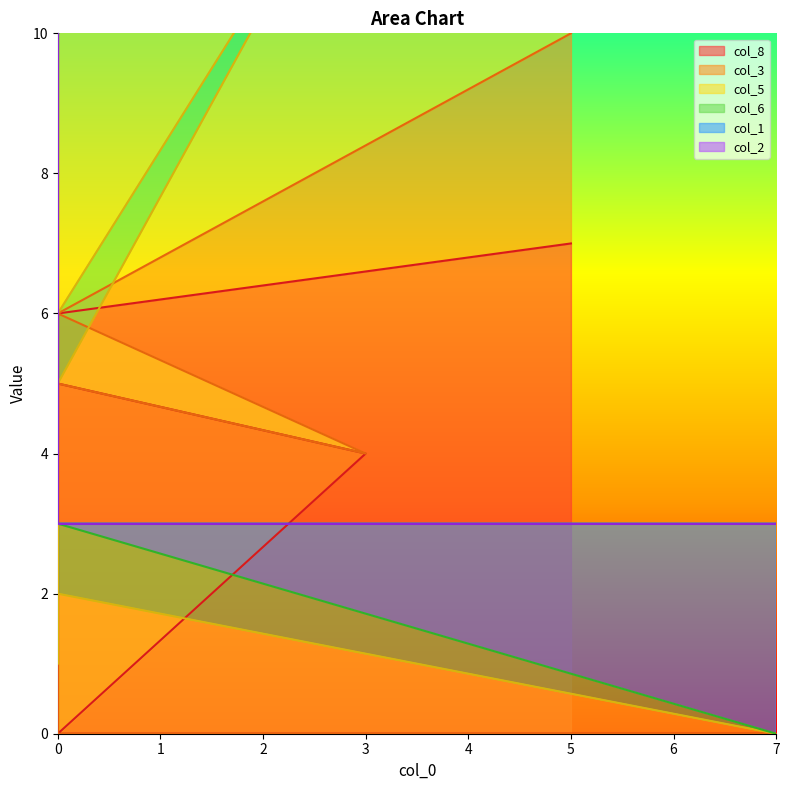

True or false: col_3 has a value of 5 at 0.

False